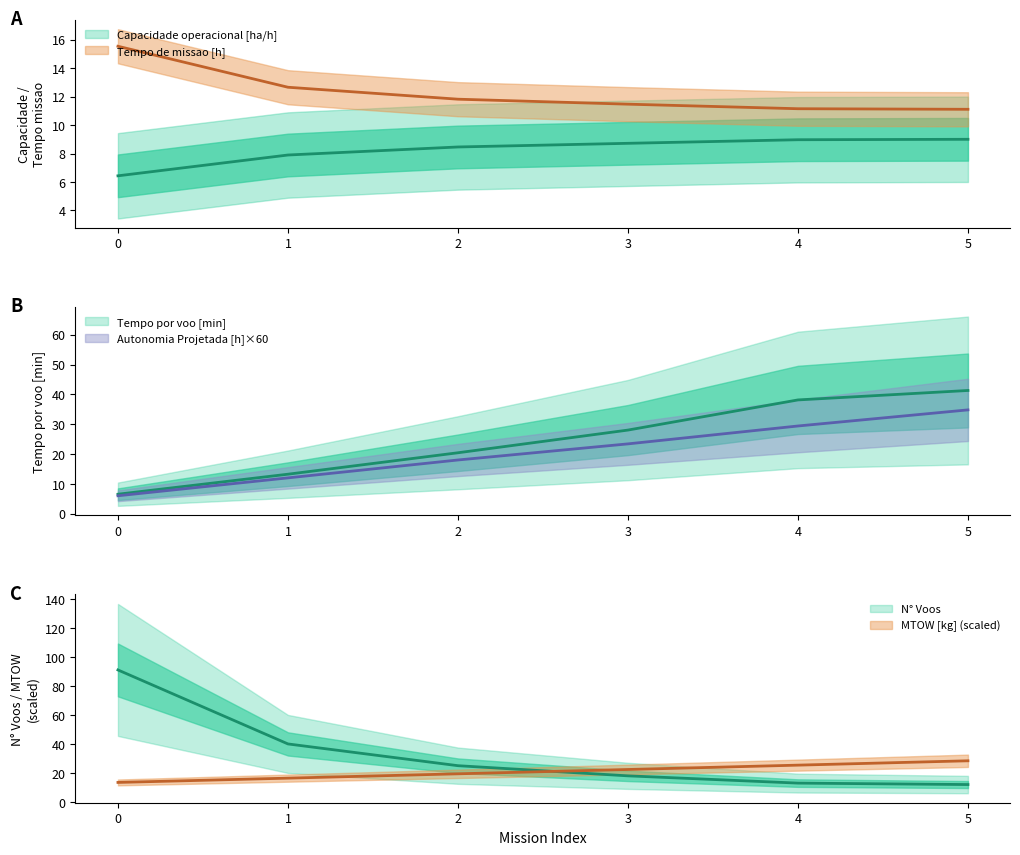

At 1, list the series in order from largest to smallest.

N° Voos, MTOW [kg], Tempo por voo [min], Tempo de missao [h], Autonomia Projetada [h], Capacidade operacional [ha/h]